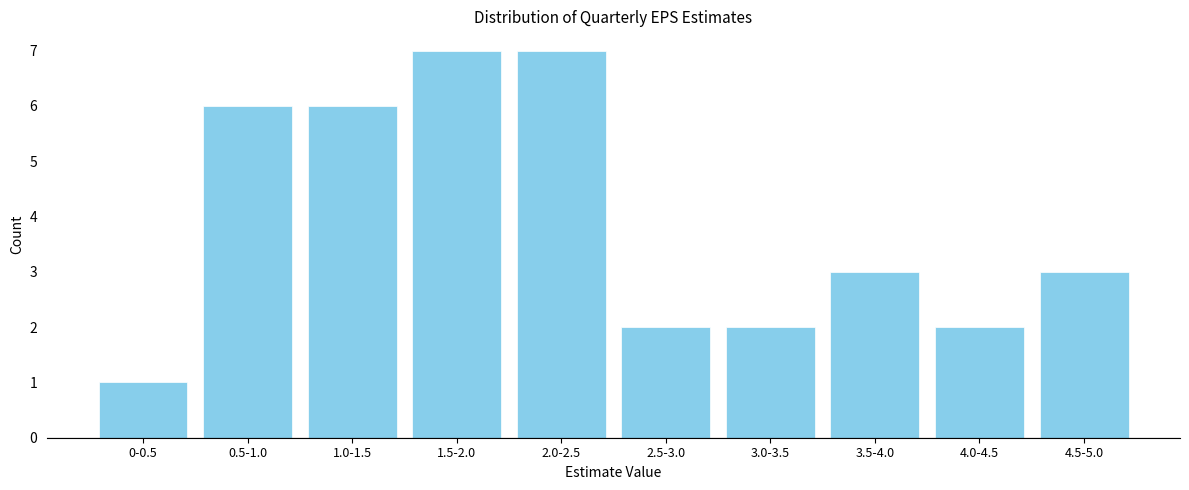

Reading left to right, extract all data points from this chart.

0-0.5=1	0.5-1.0=6	1.0-1.5=6	1.5-2.0=7	2.0-2.5=7	2.5-3.0=2	3.0-3.5=2	3.5-4.0=3	4.0-4.5=2	4.5-5.0=3